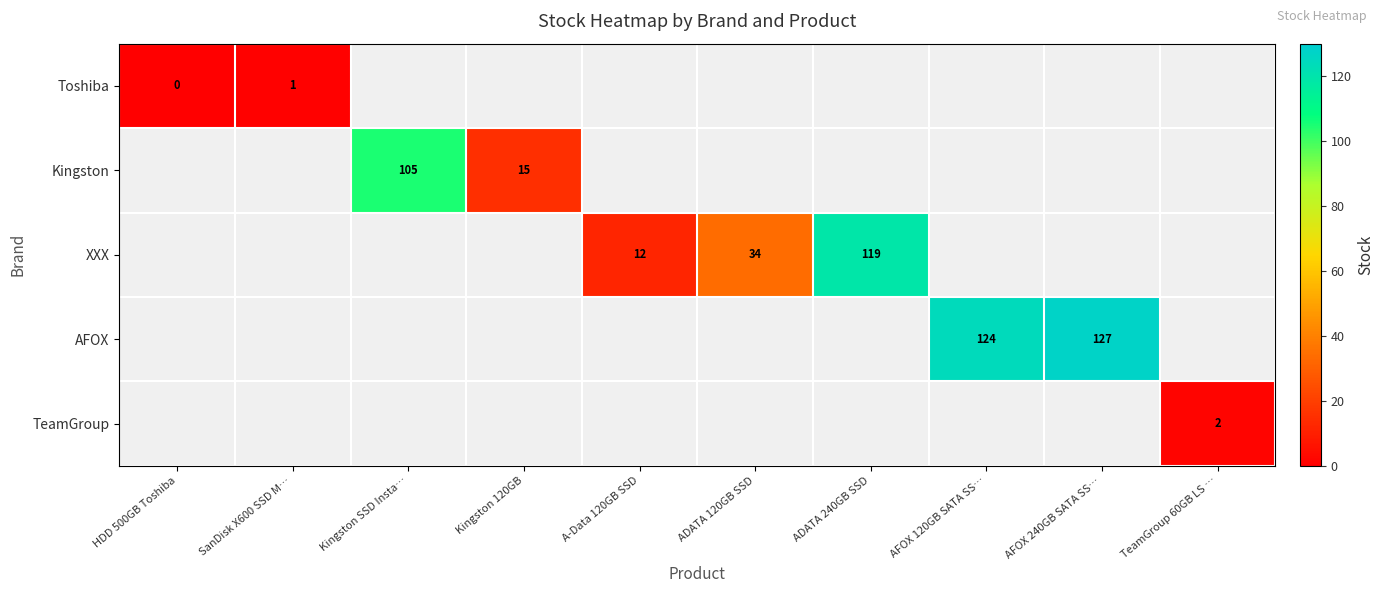

Which label corresponds to the smallest value in the chart?

HDD 500GB Toshiba